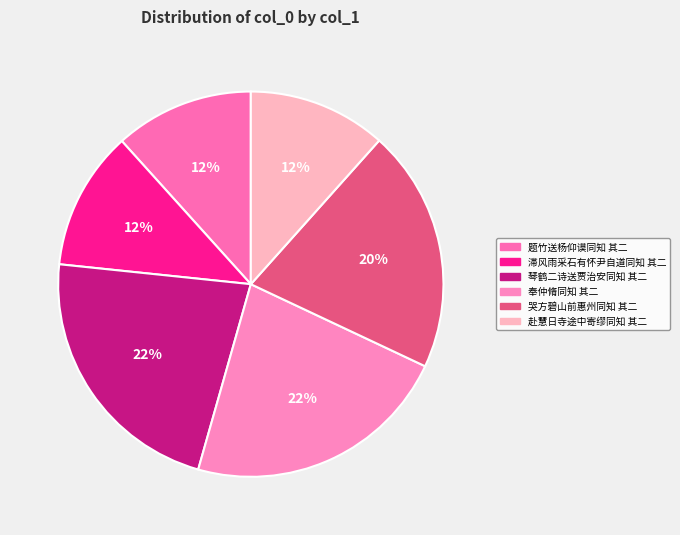

What percentage is the 奉仲脩同知 其二 slice, to the nearest percent?

22%